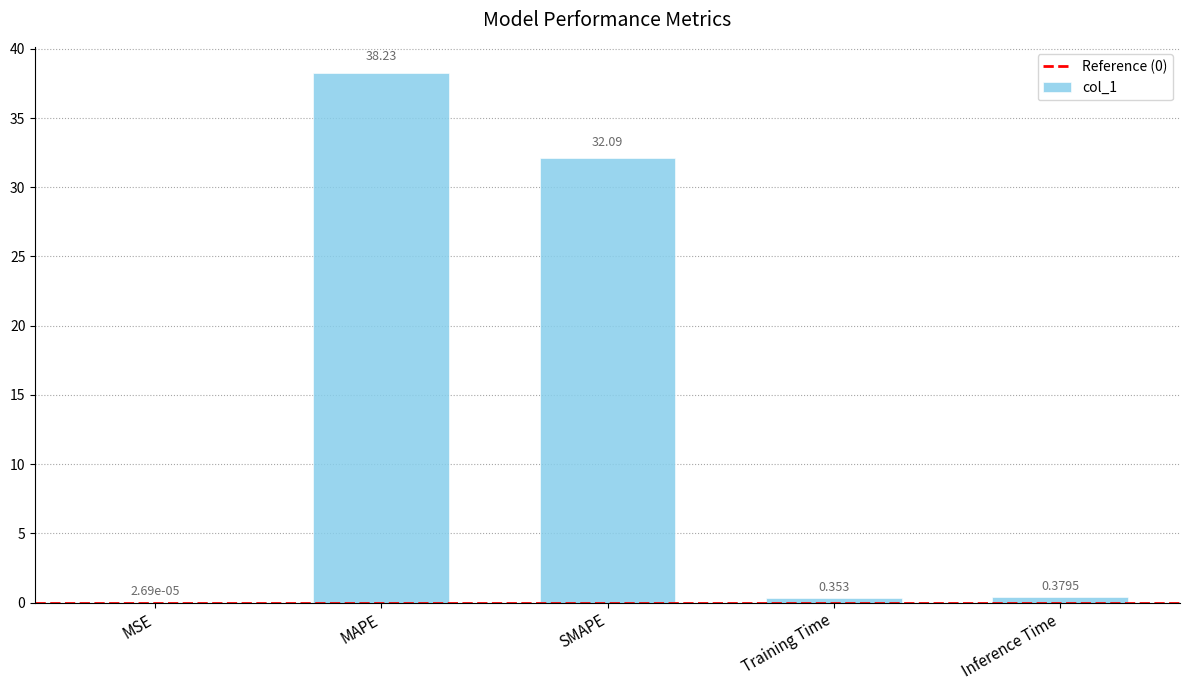

What is the greatest value displayed?

38.2